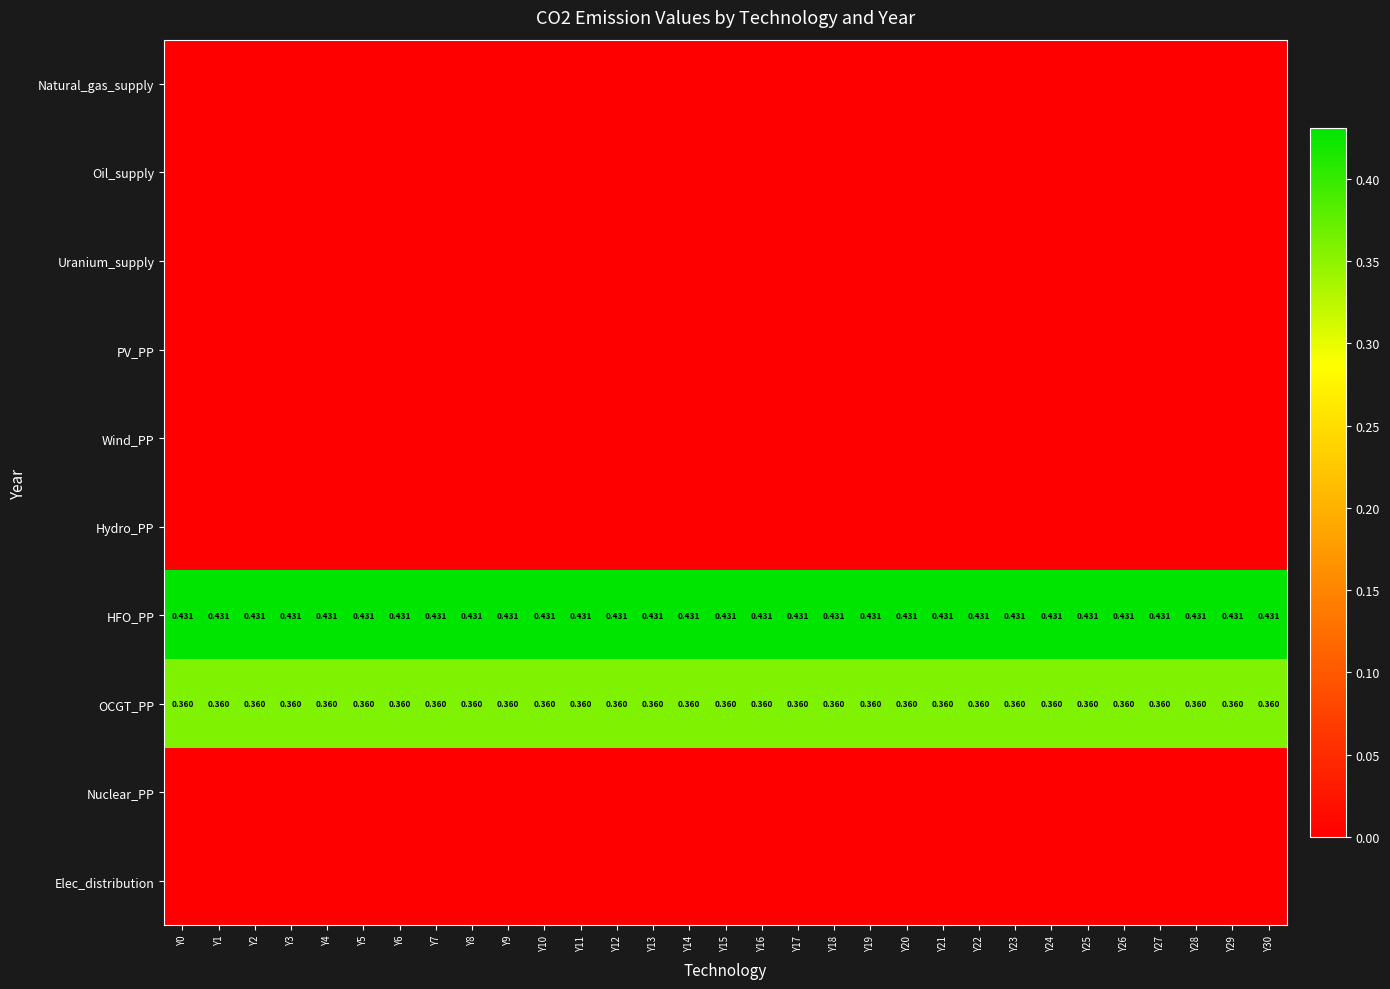

The Nuclear_PP series shows 0.0 at Y30. True or false?

True